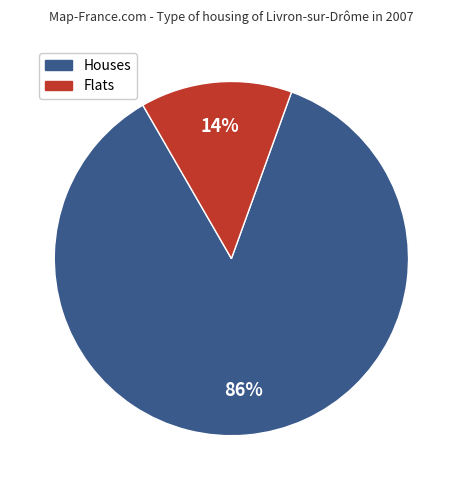

To the nearest percent, what is the average slice percentage?

50%